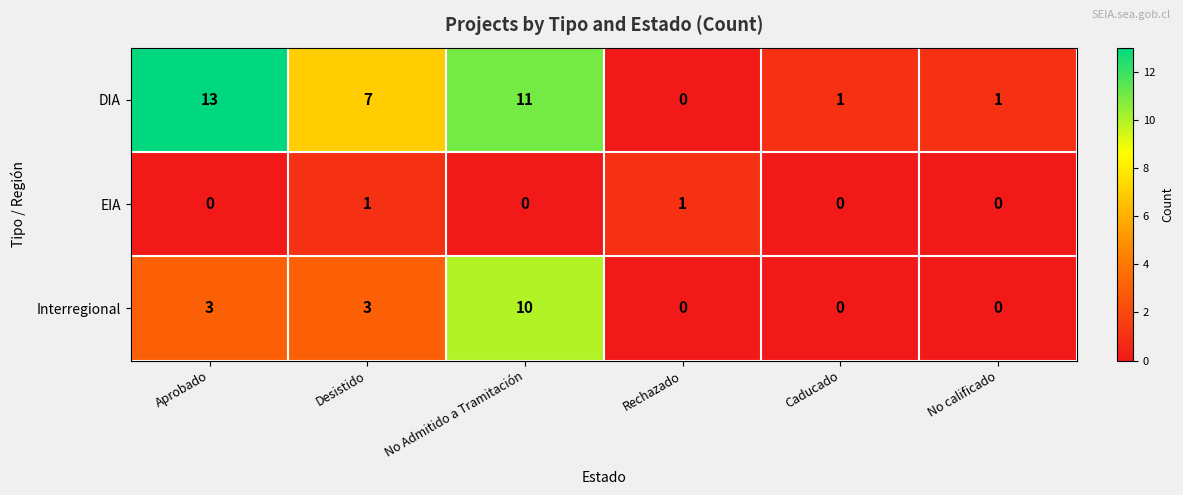

What is the sum of the DIA values at Desistido and No Admitido a Tramitación?

18